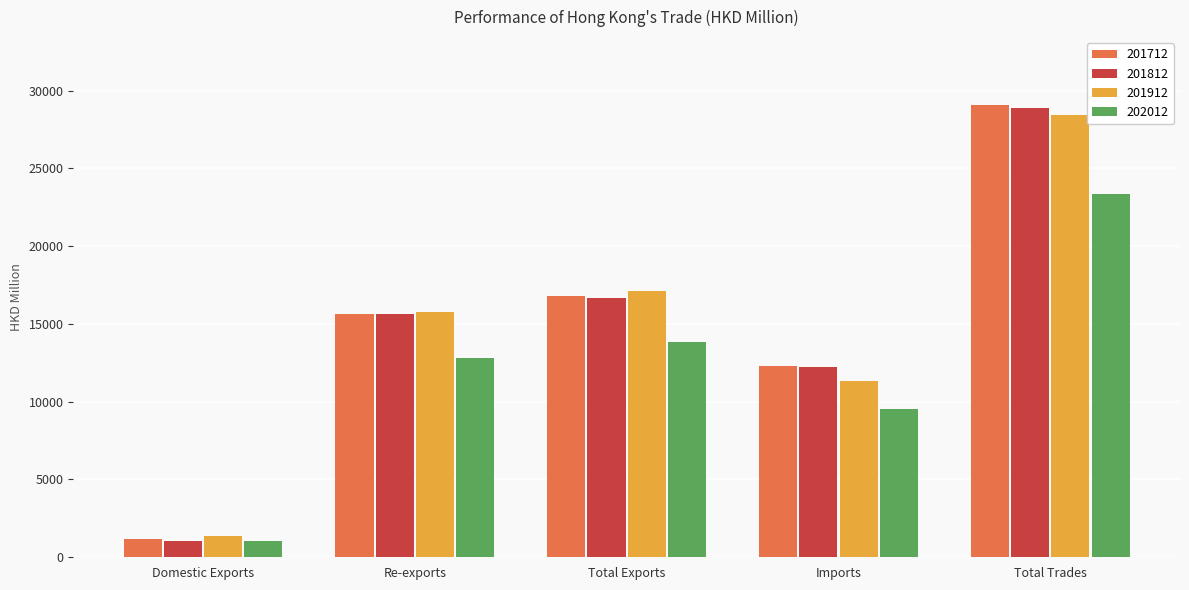

Which series changed the most between Re-exports and Total Trades?

201712